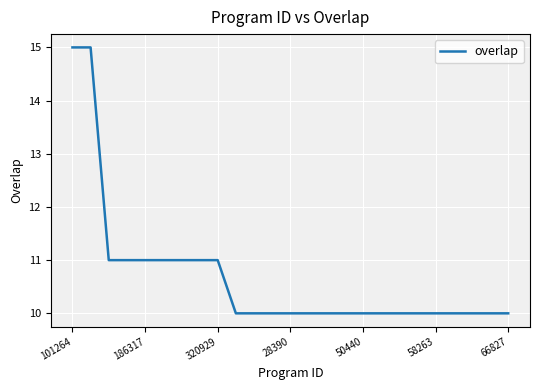

What is the minimum value shown in the chart?

10